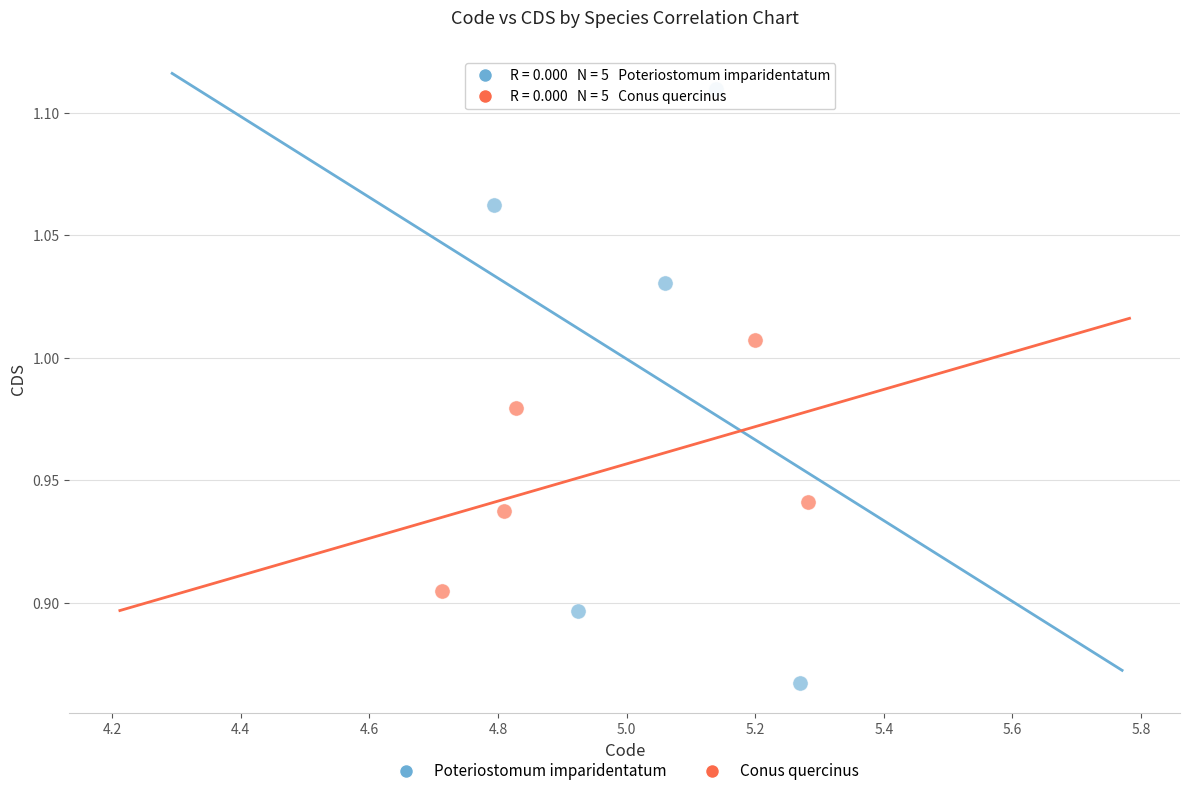

Which series reaches the minimum Y coordinate?

Poteriostomum imparidentatum